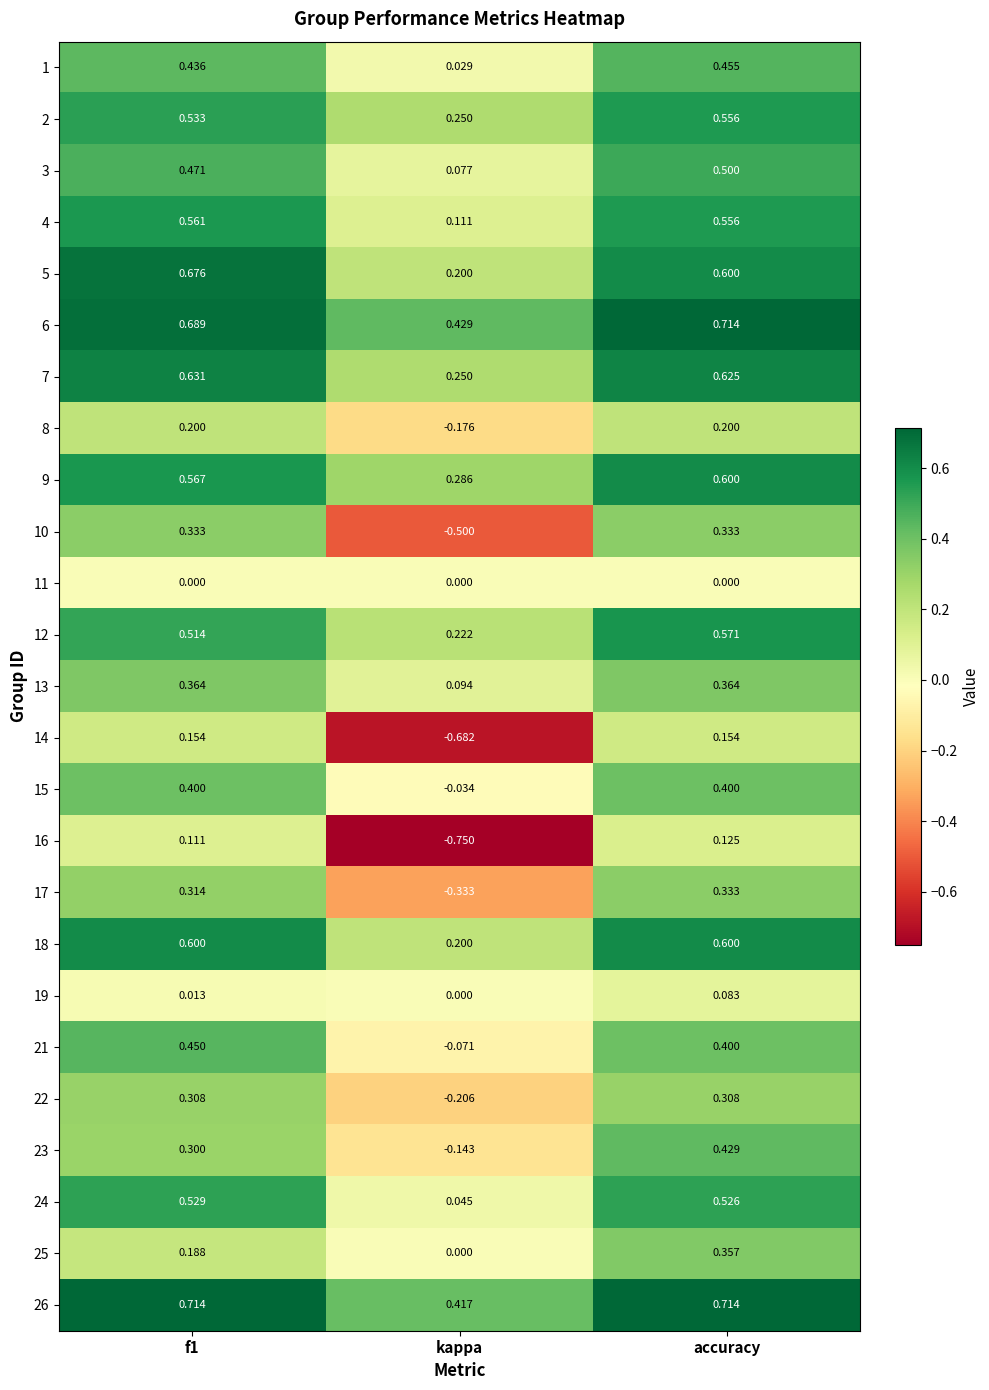

Where is 5 nearest to the value 0?

kappa